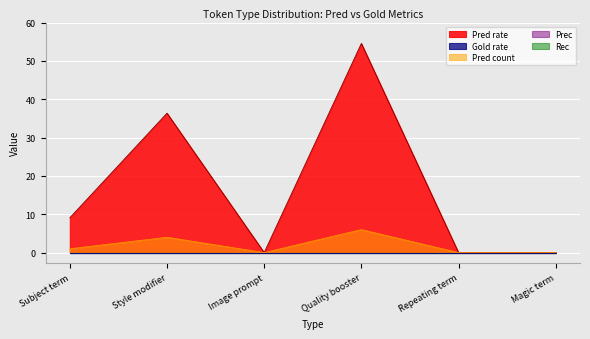

What is the label of the 6th point from the right?

Subject term